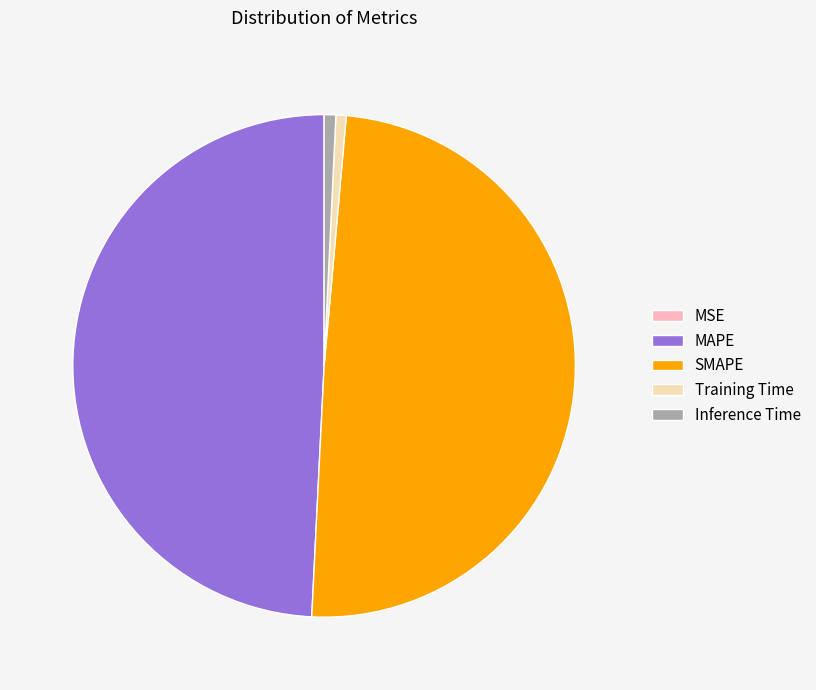

Does any single category account for the majority?

No